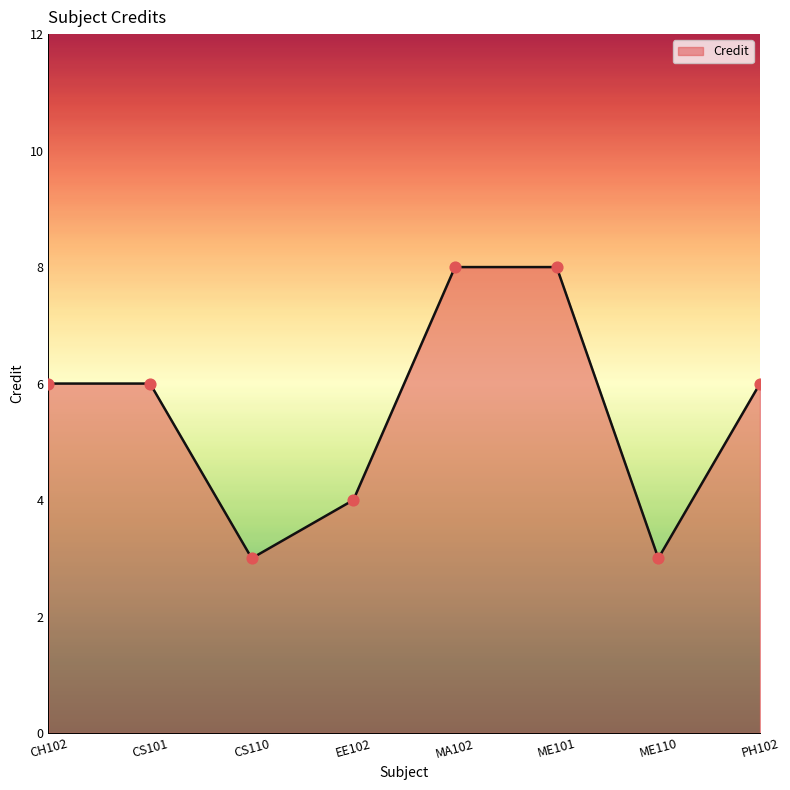

Between PH102 and EE102, which is larger?

PH102